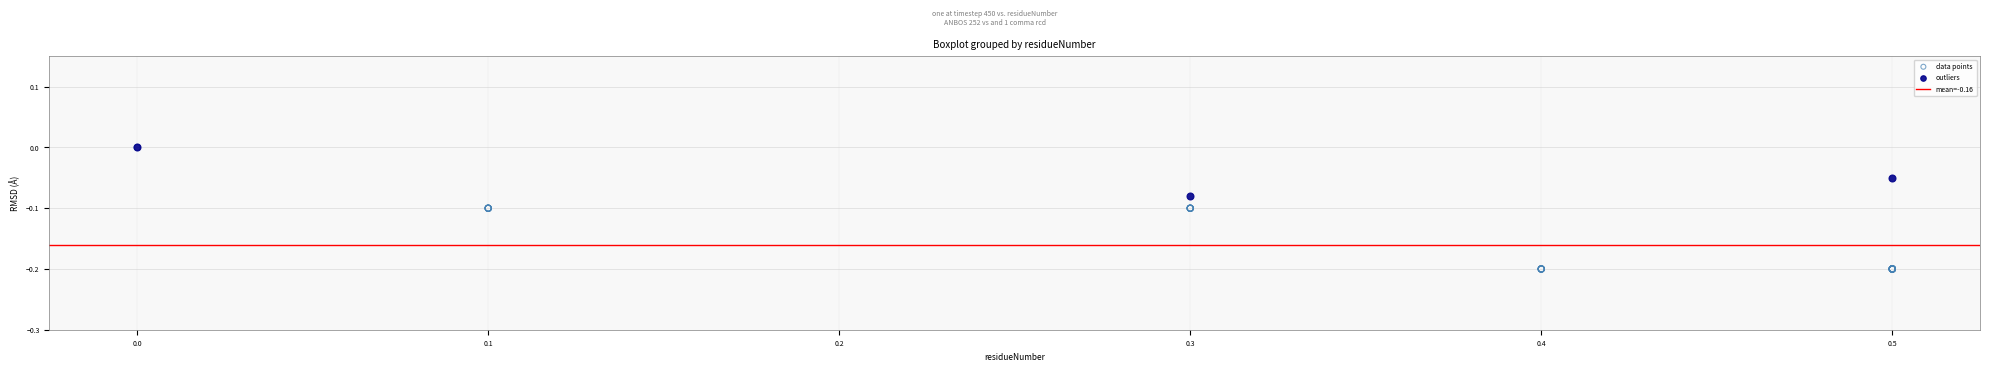

Which series has the largest Y range (max minus min)?

data points